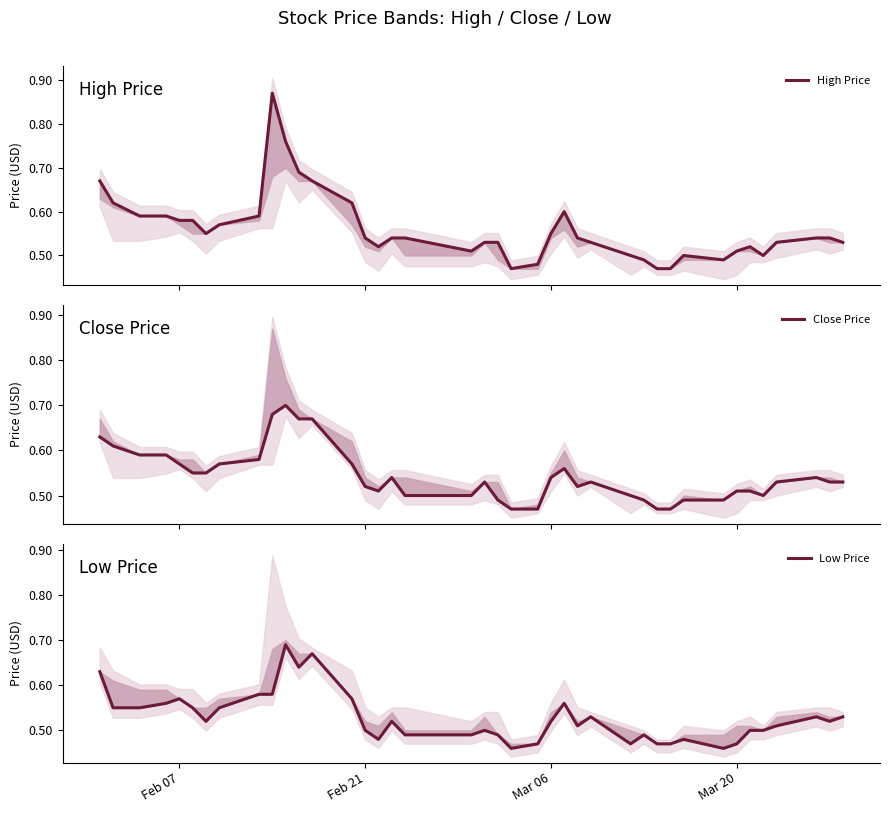

Is this an area chart (filled region under the line)?

No